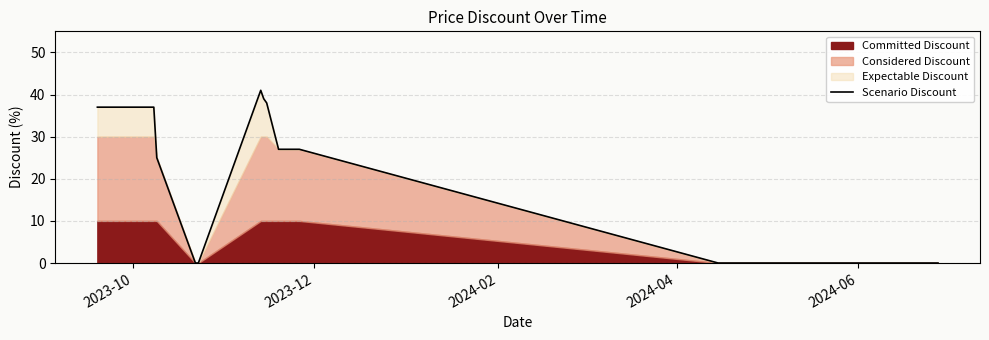

How many lines are shown in the chart?

1